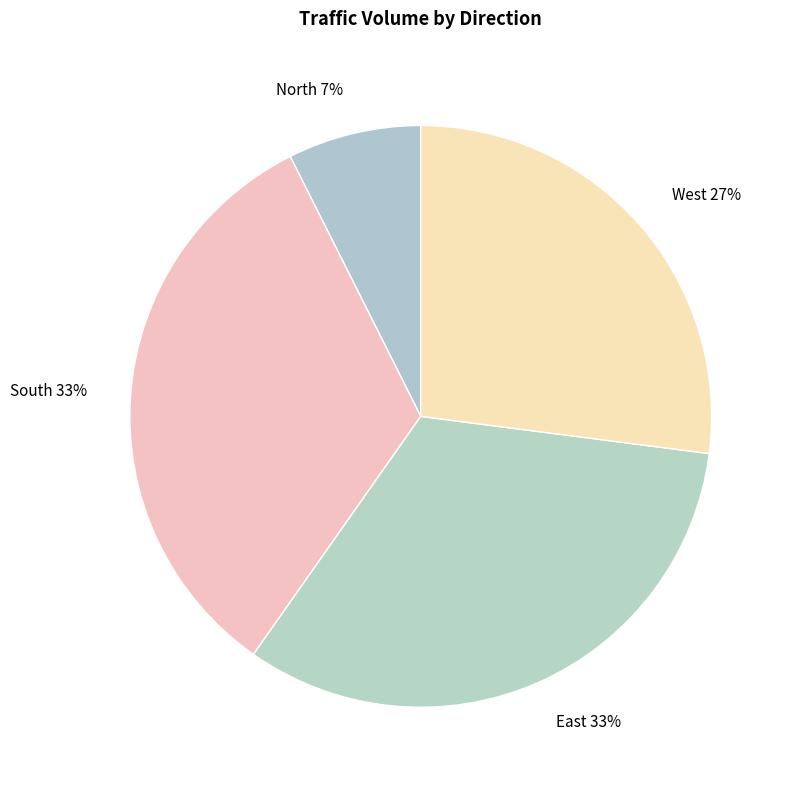

Does East represent more than half of the total?

No